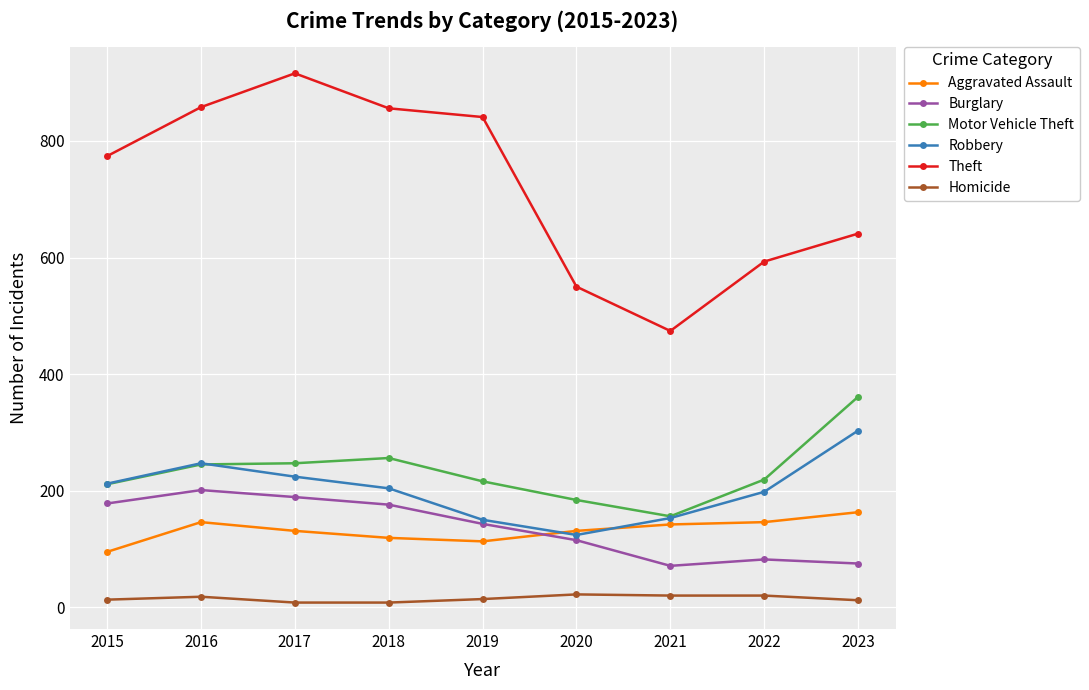

Rank the series at 2022 from highest to lowest value.

Theft, Motor Vehicle Theft, Robbery, Aggravated Assault, Burglary, Homicide